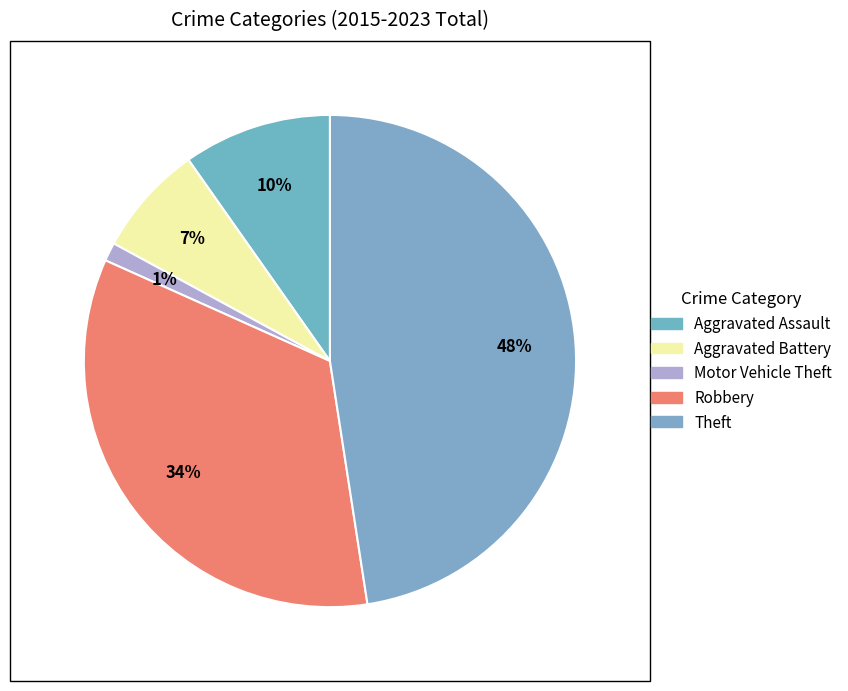

How many slices are in this pie chart?

5